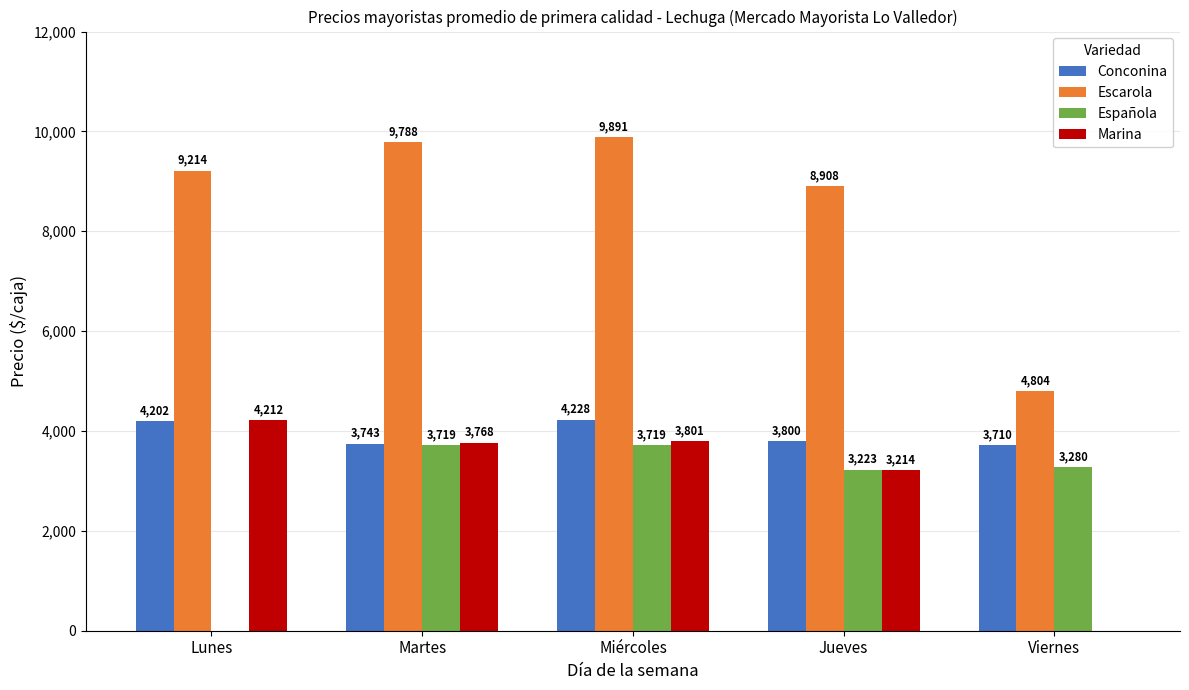

The Española series shows 3223 at Jueves. True or false?

True